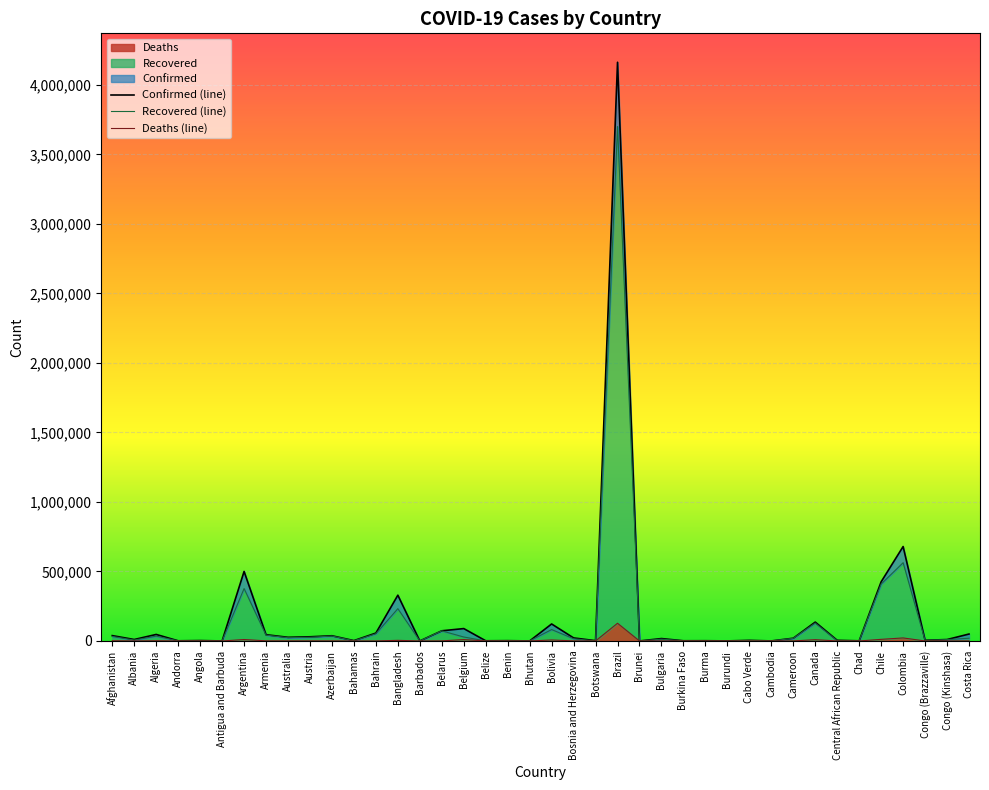

Reading right to left, list all the values displayed in this chart.

Confirmed: Costa Rica=49897	Congo (Kinshasa)=10292	Congo (Brazzaville)=4891	Colombia=679181	Chile=425541	Chad=1045	Central African Republic=4735	Canada=135757	Cameroon=19848	Cambodia=274	Cabo Verde=4400	Burundi=466	Burma=1807	Burkina Faso=1466	Bulgaria=17313	Brunei=145	Brazil=4162073	Botswana=2126	Bosnia and Herzegovina=21961	Bolivia=122308	Bhutan=234	Benin=2213	Belize=1361	Belgium=89141	Belarus=73208	Barbados=180	Bangladesh=329251	Bahrain=56778	Bahamas=2657	Azerbaijan=37557	Austria=30081	Australia=26465	Armenia=45152	Argentina=500034	Antigua and Barbuda=95	Angola=3033	Andorra=1261	Algeria=46938	Albania=10553	Afghanistan=38544
Recovered: Costa Rica=19816	Congo (Kinshasa)=9761	Congo (Brazzaville)=4001	Colombia=562999	Chile=409412	Chad=1006	Central African Republic=1887	Canada=128623	Cameroon=18863	Cambodia=273	Cabo Verde=3893	Burundi=375	Burma=472	Burkina Faso=1168	Bulgaria=12989	Brunei=142	Brazil=3699885	Botswana=502	Bosnia and Herzegovina=15841	Bolivia=82195	Bhutan=153	Benin=1833	Belize=337	Belgium=28514	Belarus=72637	Barbados=163	Bangladesh=232361	Bahrain=51776	Bahamas=1151	Azerbaijan=35517	Austria=26376	Australia=23642	Armenia=41928	Argentina=376995	Antigua and Barbuda=94	Angola=1339	Andorra=987	Algeria=34754	Albania=6560	Afghanistan=32468
Deaths: Costa Rica=531	Congo (Kinshasa)=260	Congo (Brazzaville)=114	Colombia=21813	Chile=11682	Chad=79	Central African Republic=62	Canada=9203	Cameroon=415	Cambodia=0	Cabo Verde=42	Burundi=1	Burma=12	Burkina Faso=56	Bulgaria=692	Brunei=3	Brazil=127464	Botswana=9	Bosnia and Herzegovina=669	Bolivia=7097	Bhutan=0	Benin=40	Belize=16	Belgium=9912	Belarus=721	Barbados=7	Bangladesh=4552	Bahrain=202	Bahamas=63	Azerbaijan=552	Austria=747	Australia=781	Armenia=905	Argentina=10405	Antigua and Barbuda=3	Angola=124	Andorra=53	Algeria=1571	Albania=321	Afghanistan=1420